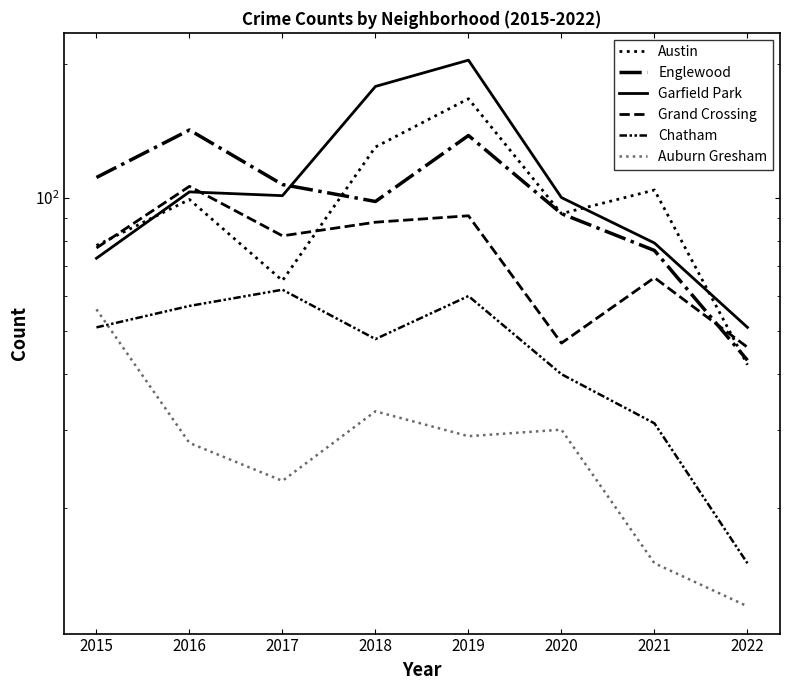

What is the value of the Garfield Park point at the 4th from the left?

178